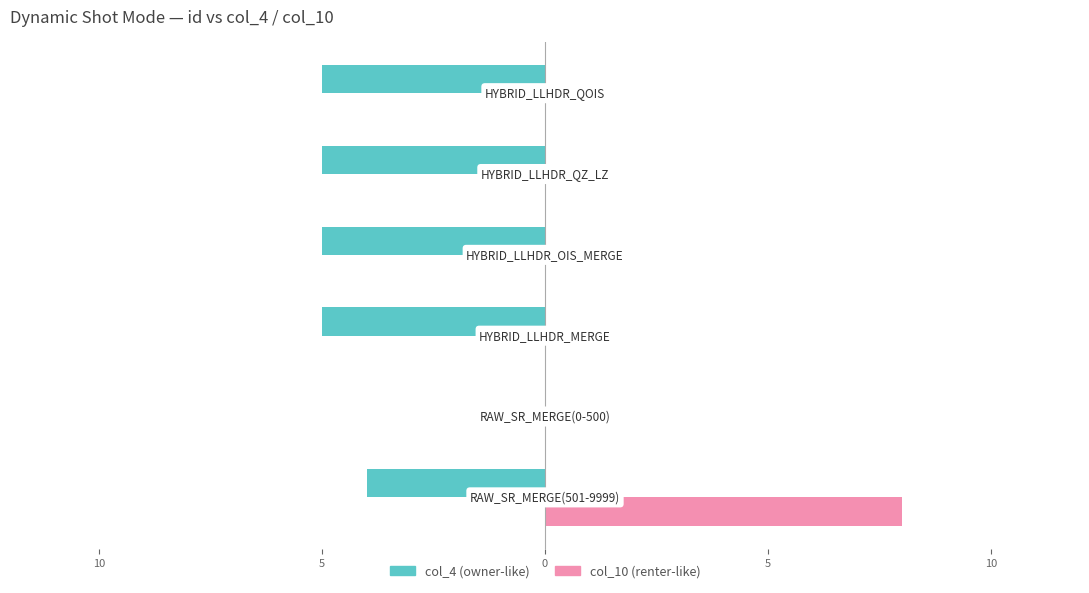

Reading left to right, list all the values displayed in this chart.

col_4 (owner-like): -4	0	-5	-5	-5	-5
col_10 (renter-like): 8	0	0	0	0	0